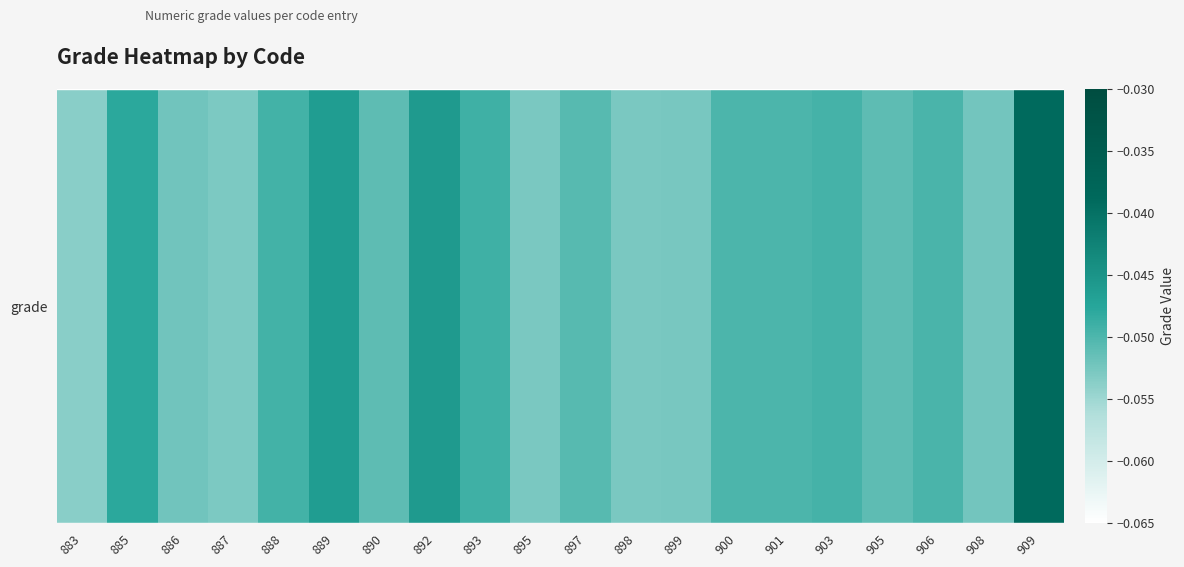

Which label corresponds to the smallest value in the chart?

883